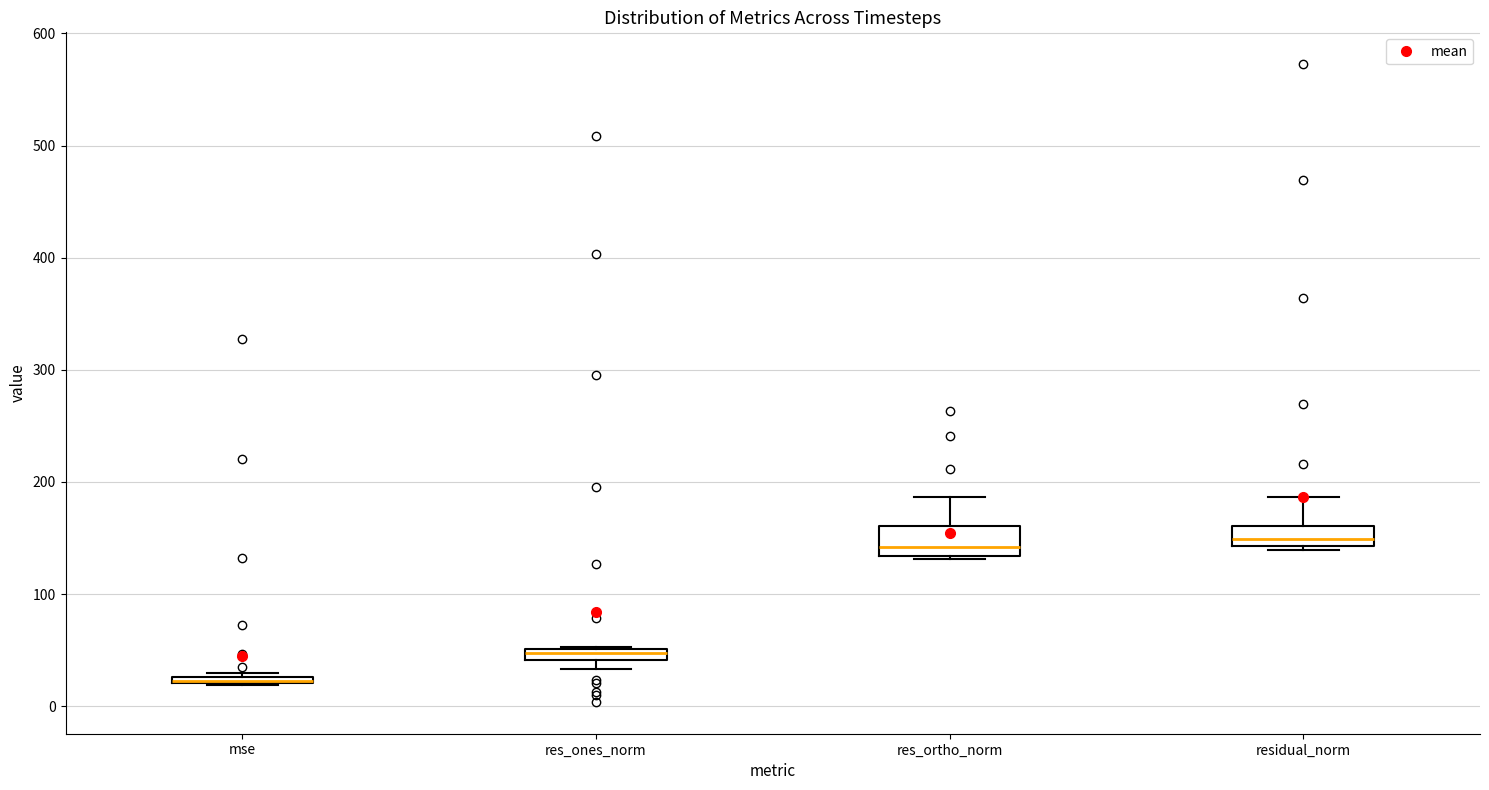

Where is the upper edge of the box for res_ones_norm on the y-axis? The values are not printed on the chart, so give them approximately, as read against the axis.

50